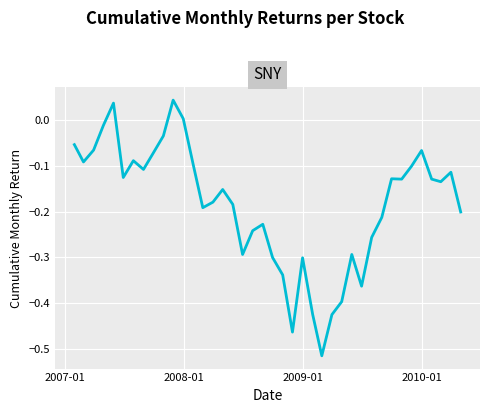

Count the number of data series in this chart.

1